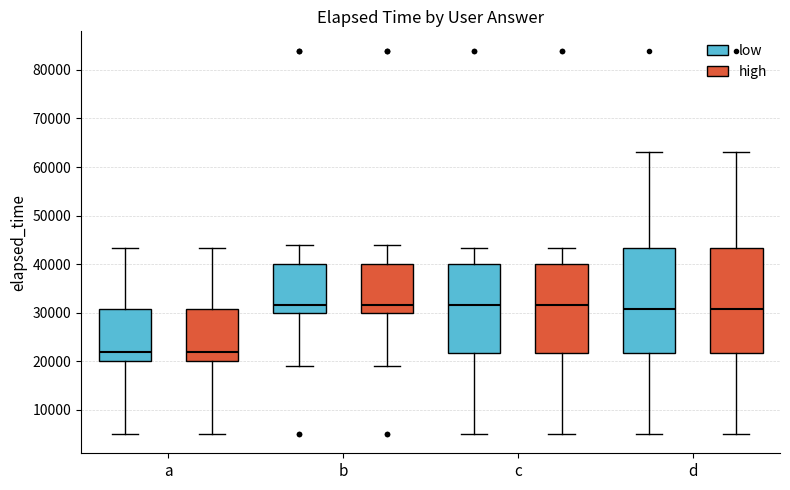

Where does the lower whisker of the box for a (high) end on the y-axis? The values are not printed on the chart, so give them approximately, as read against the axis.

5000